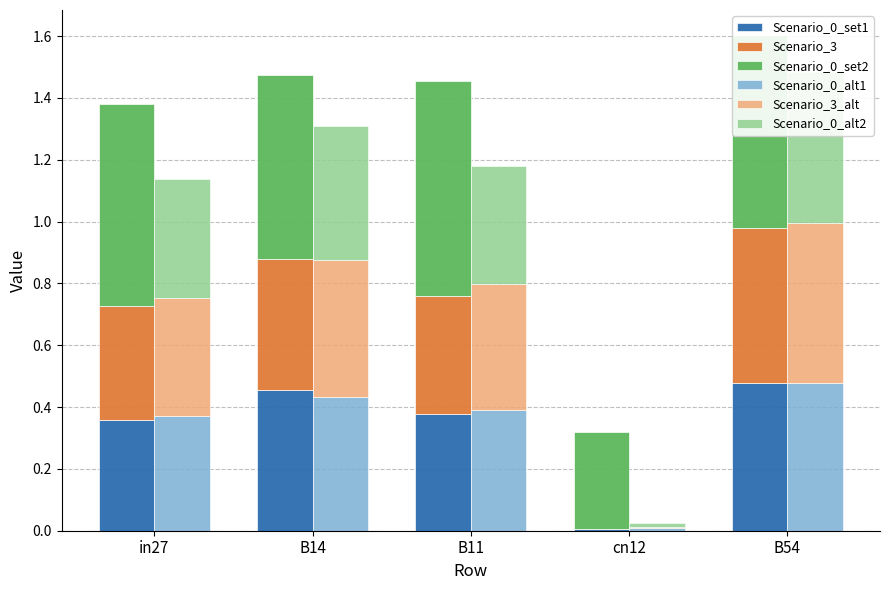

What position from the right is in27?

5